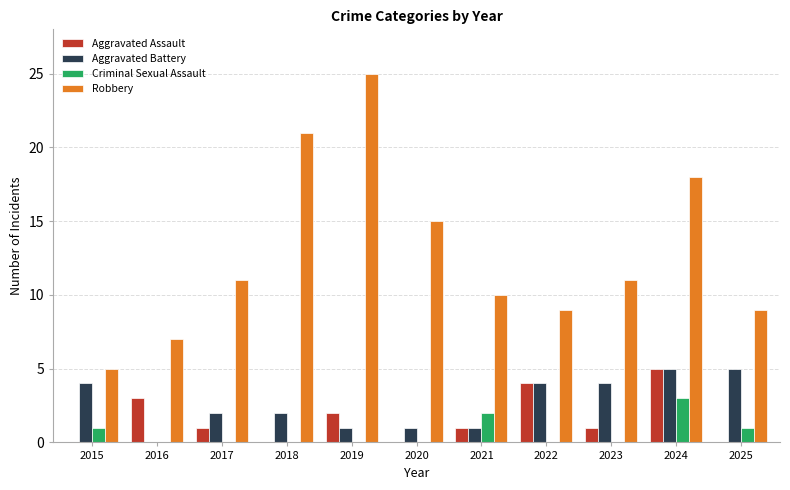

How many categories are shown in the chart?

11